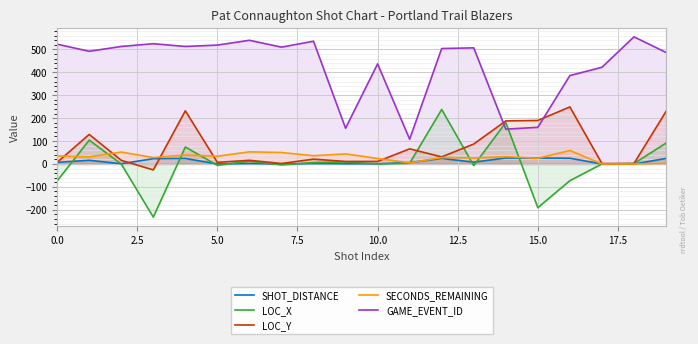

At how many categories does at least one series exceed 136?

19